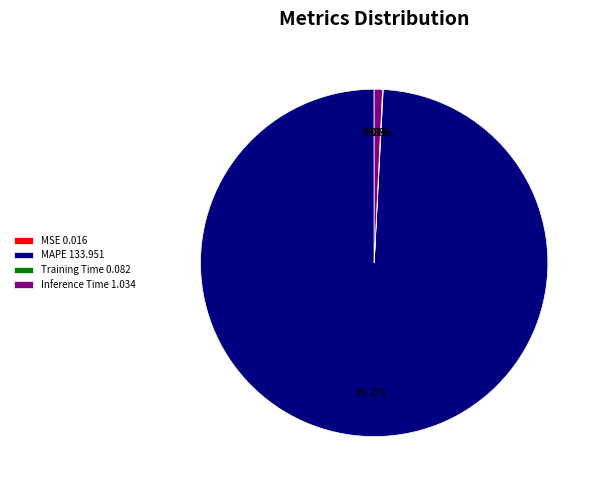

Is there a majority slice in this chart?

Yes